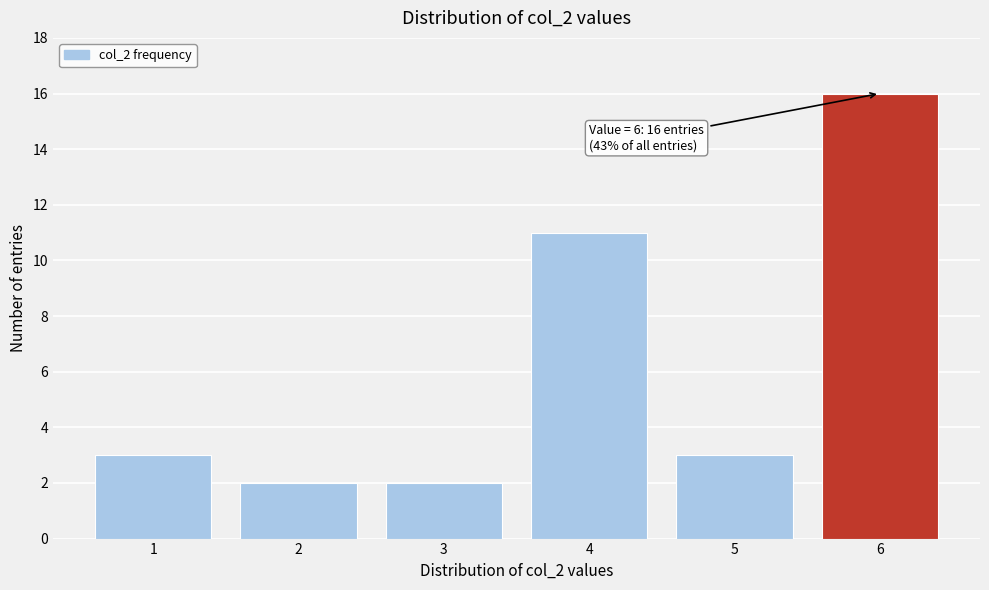

Reading left to right, extract all data points from this chart.

1=3	2=2	3=2	4=11	5=3	6=16